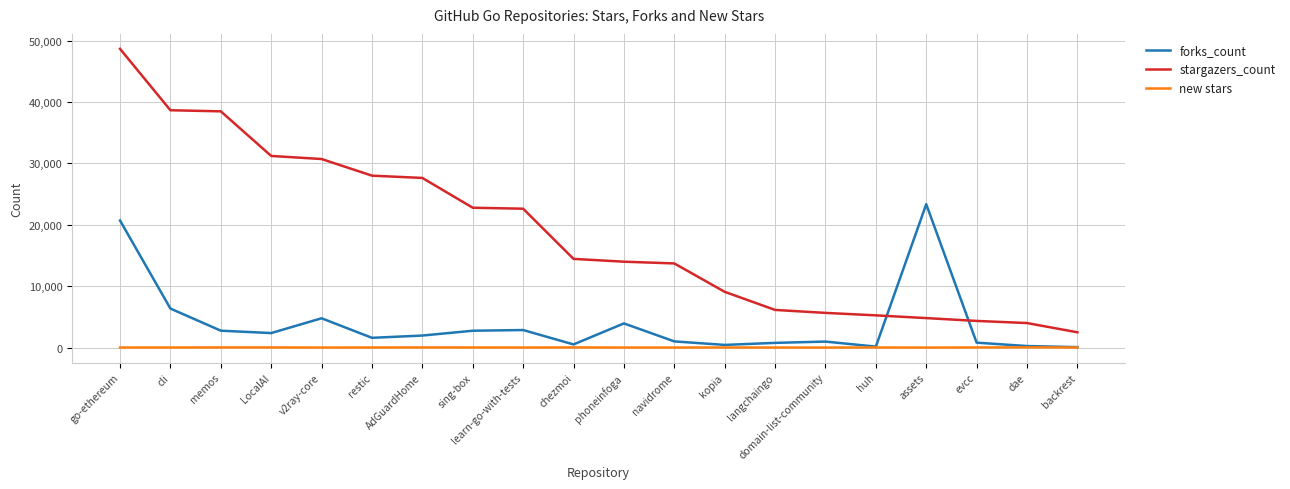

Rank the series at go-ethereum from highest to lowest value.

stargazers_count, forks_count, new stars